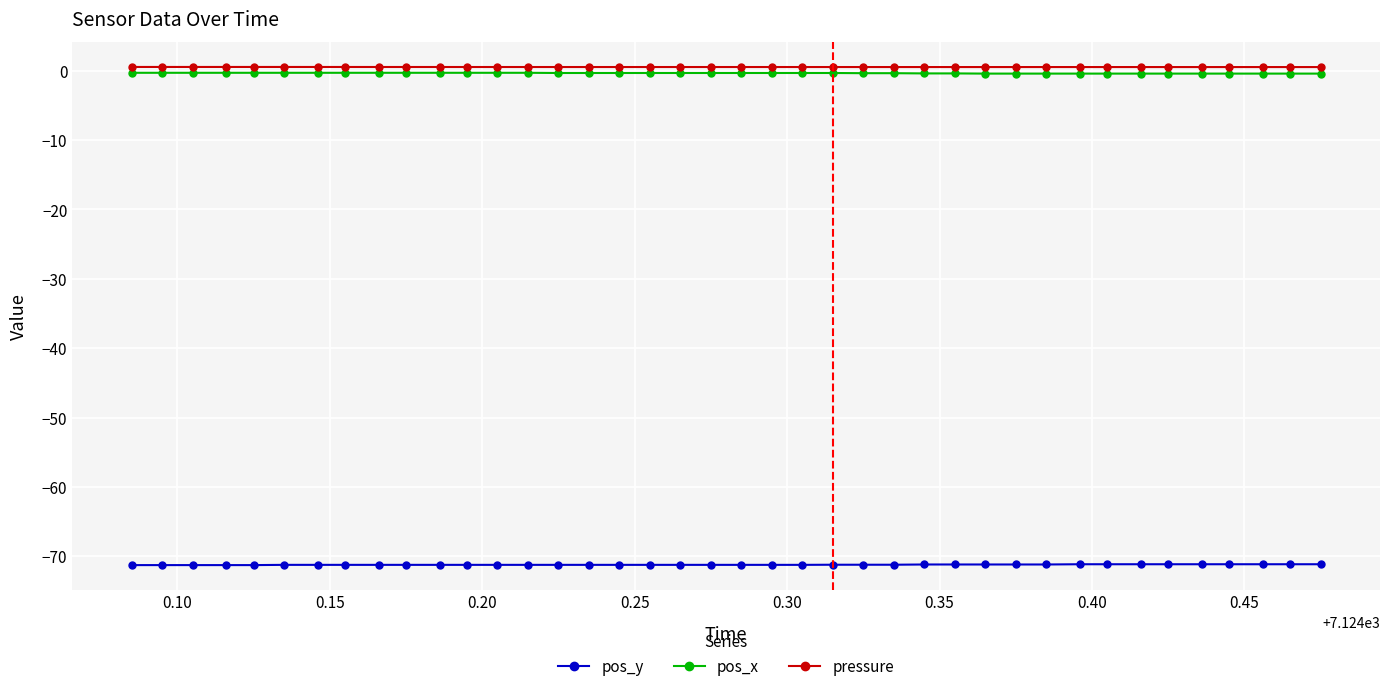

What is the sum of all pos_x values?

-14.1